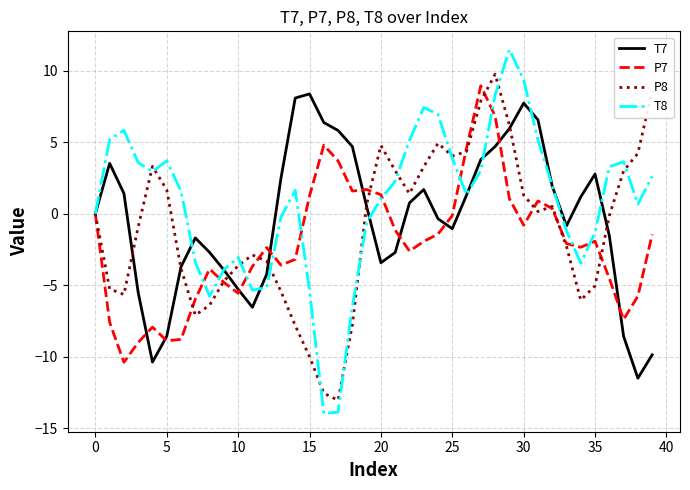

Rank the series by their average value, from highest to lowest.

T8, T7, P8, P7